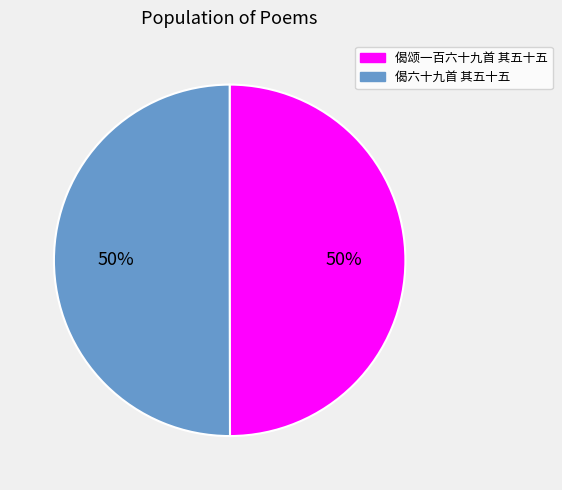

To the nearest percent, what is the average slice percentage?

50%